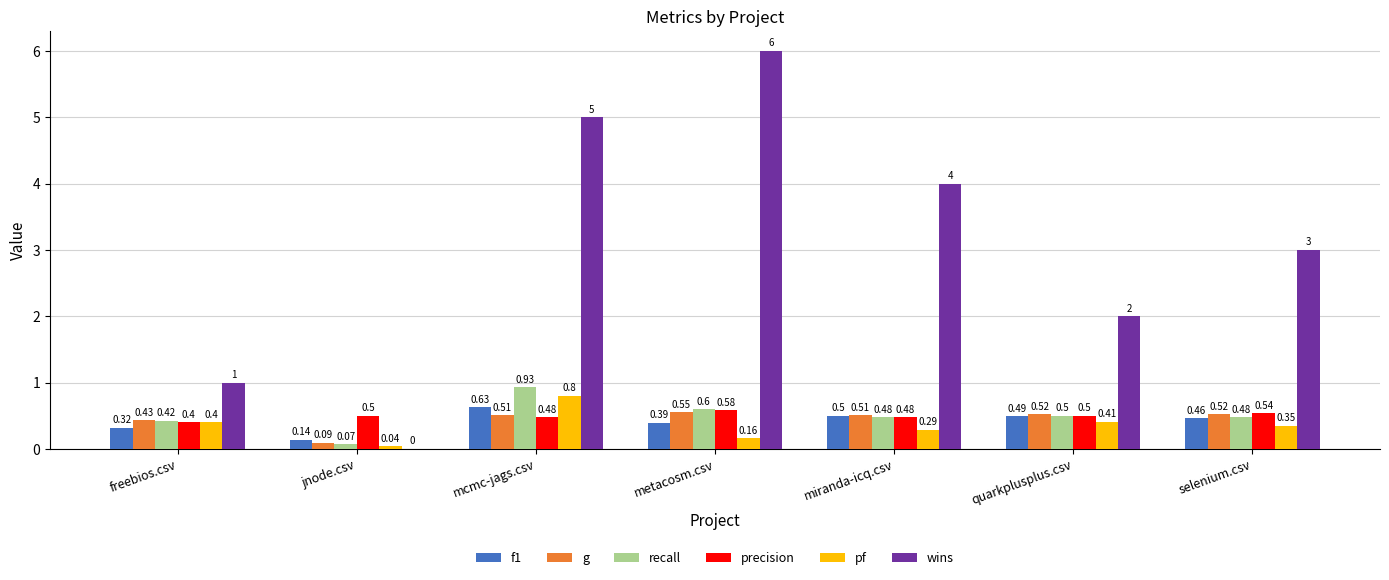

At which label is wins closest to 3?

selenium.csv